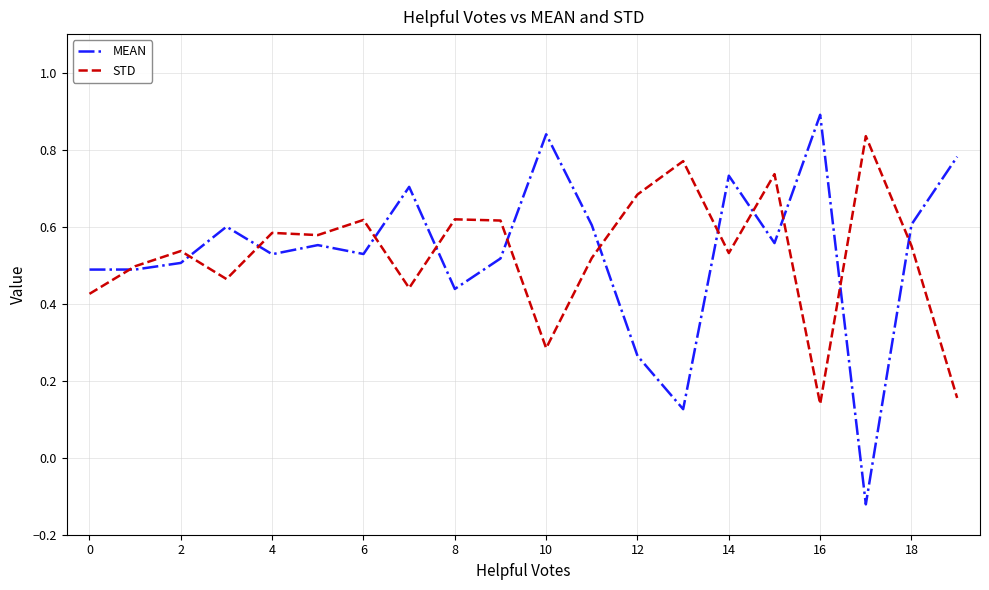

At how many categories does at least one series exceed 0?

20